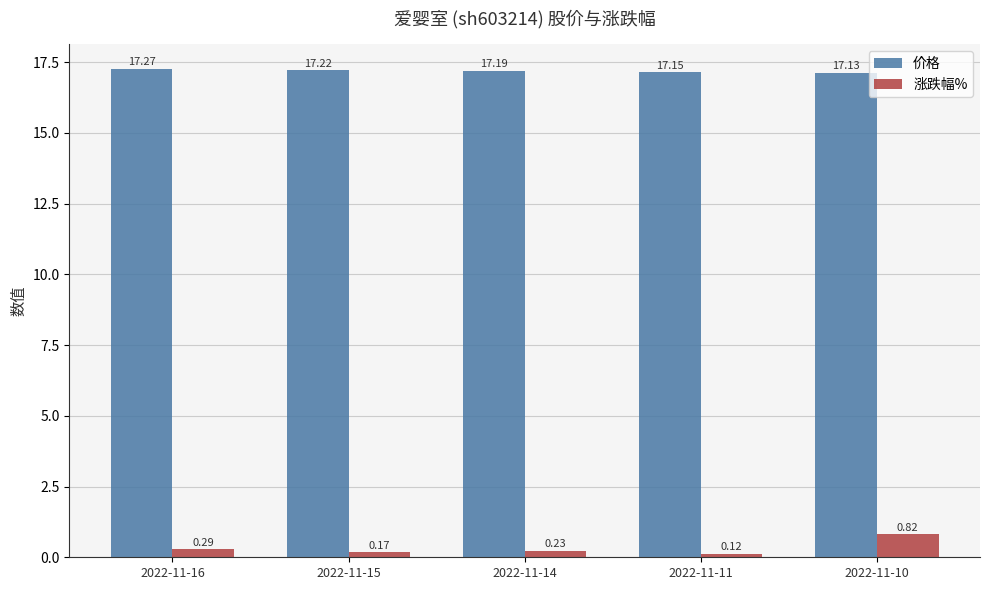

Which series has the largest range (max minus min)?

涨跌幅%